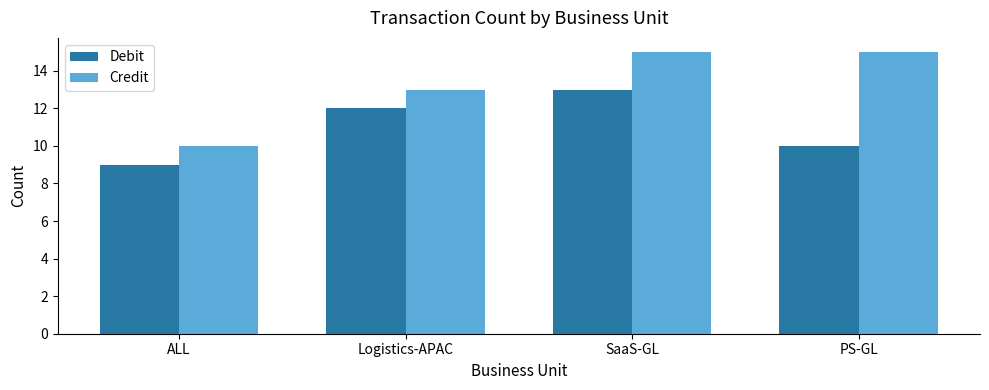

The Debit series shows 7 at PS-GL. True or false?

False